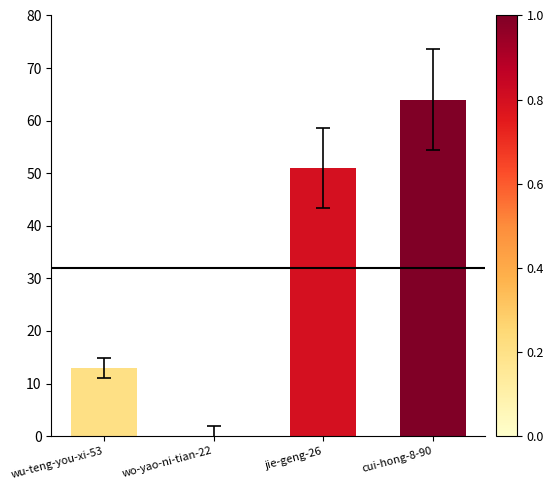

What is the change in value from wo-yao-ni-tian-22 to cui-hong-8-90?

+64